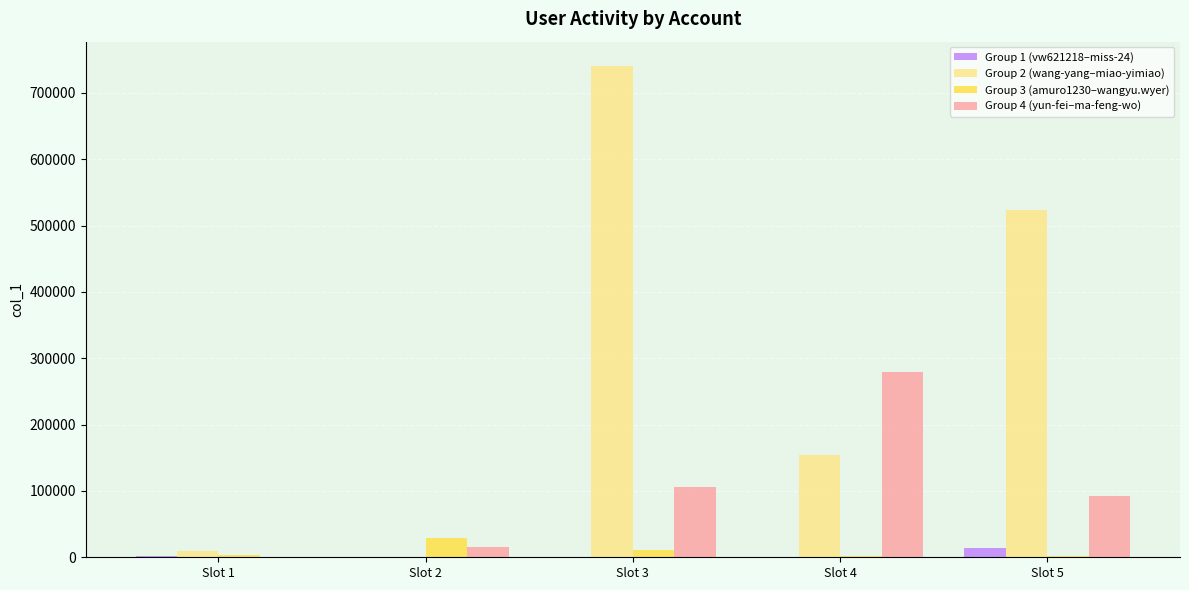

At which category does the chart reach its peak across all series?

Slot 3